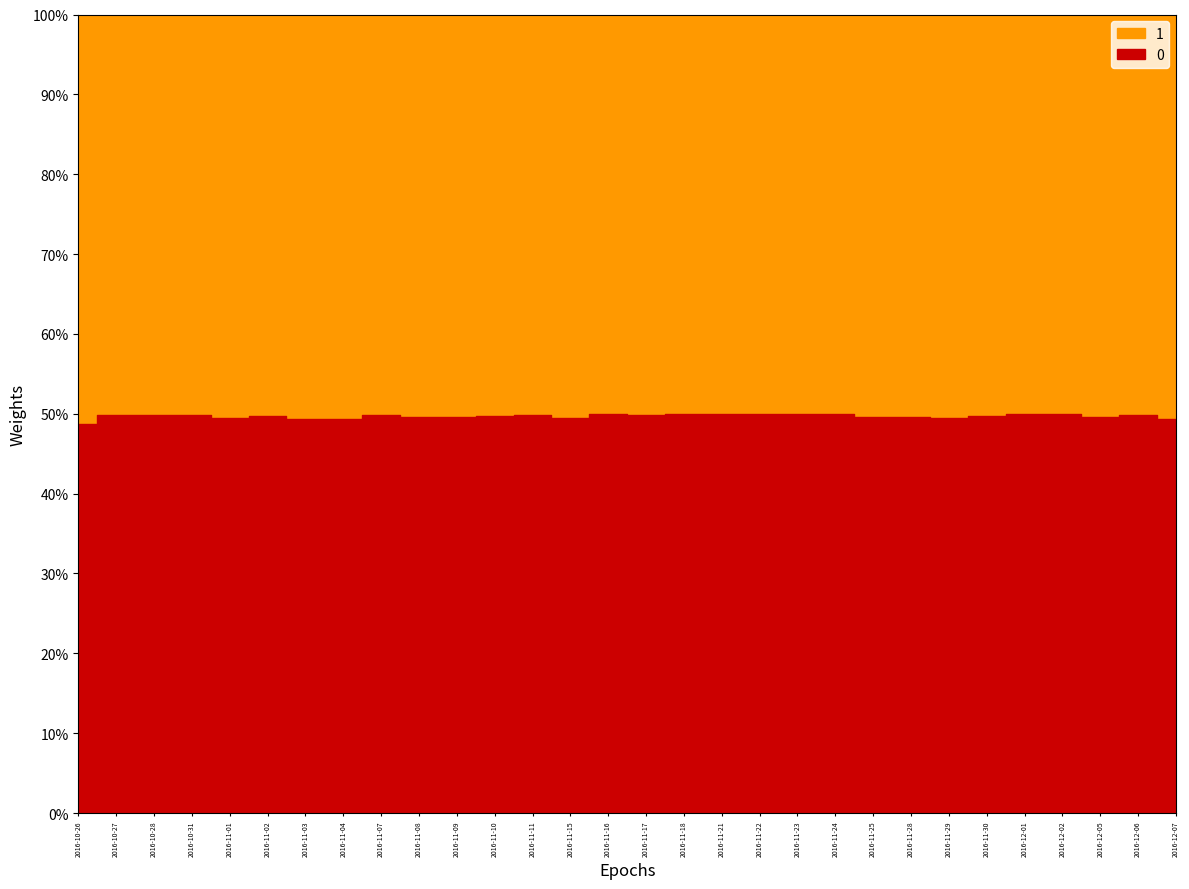

What is the spread (max minus min) of values at 2016-12-06?

0.1